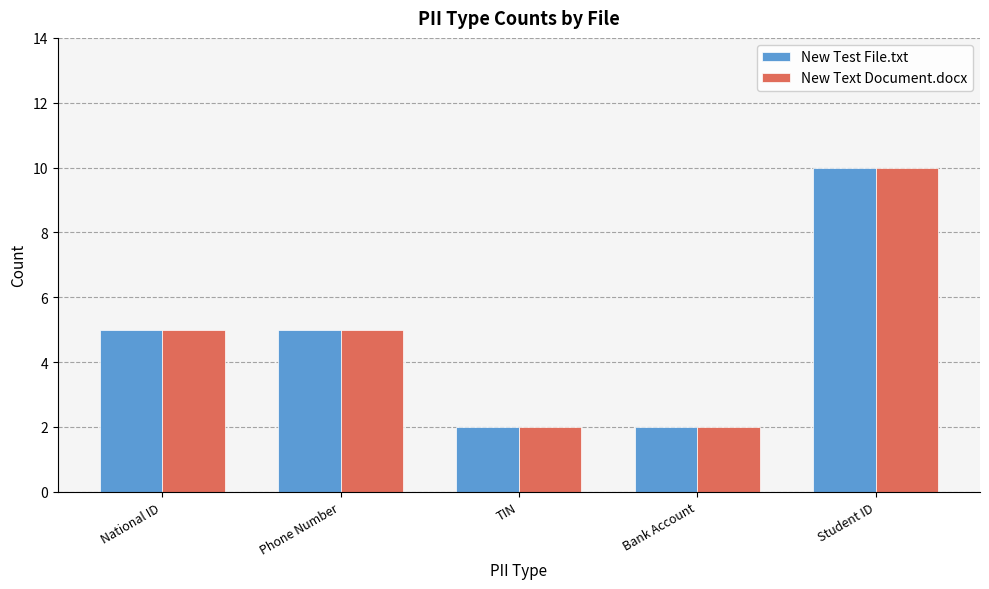

How many distinct data groups are displayed?

2